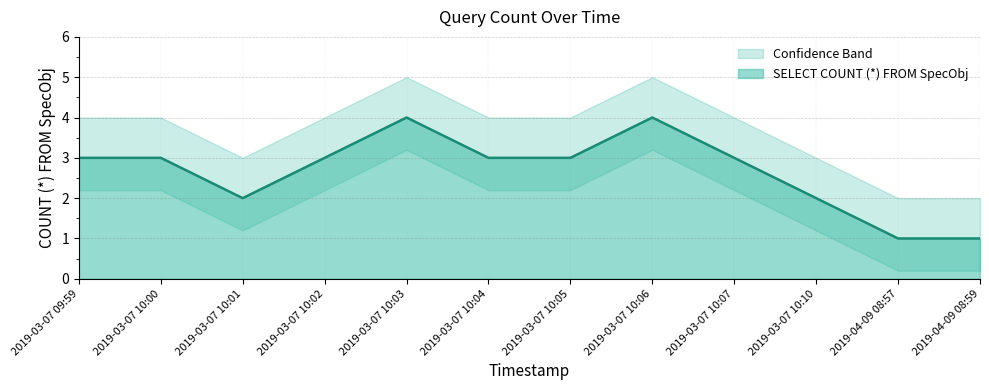

Rank the categories by value from highest to lowest.

2019-03-07 10:03, 2019-03-07 10:06, 2019-03-07 09:59, 2019-03-07 10:00, 2019-03-07 10:02, 2019-03-07 10:04, 2019-03-07 10:05, 2019-03-07 10:07, 2019-03-07 10:01, 2019-03-07 10:10, 2019-04-09 08:57, 2019-04-09 08:59